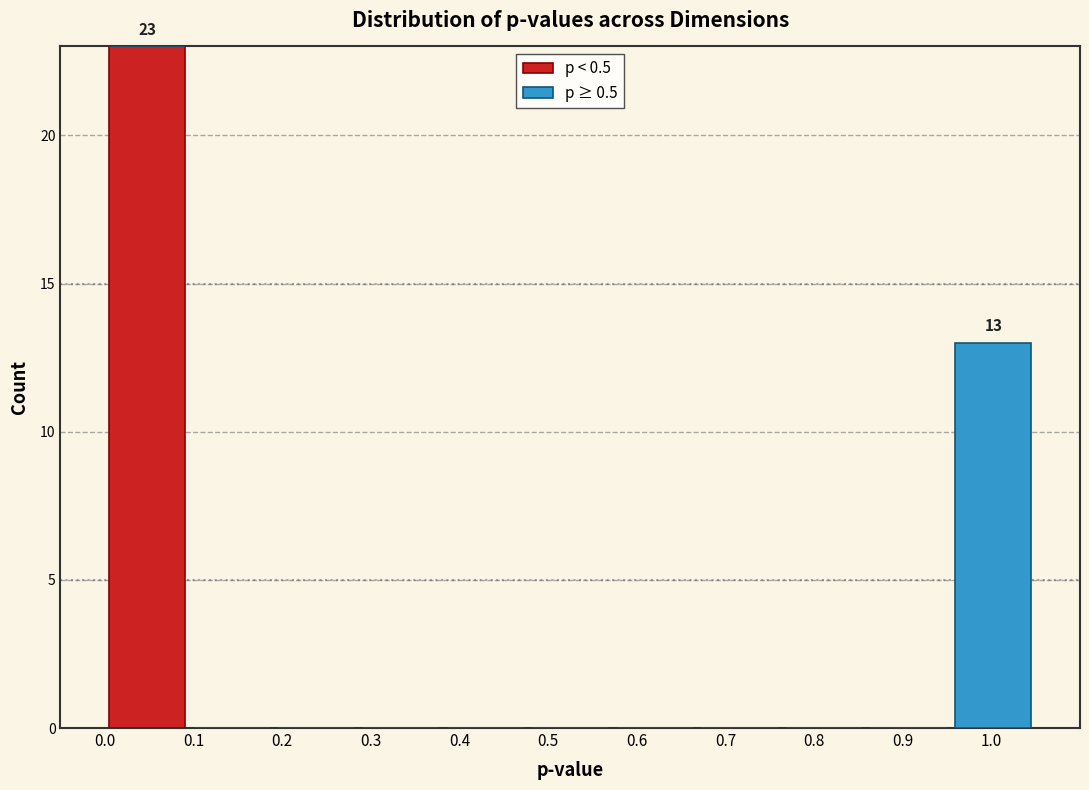

Which range on the x-axis has the tallest stacked bar (by total height)?

0.00 to 0.10